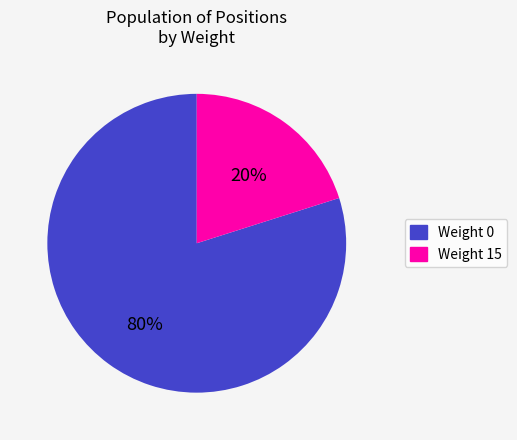

Which category accounts for the majority?

Weight 0